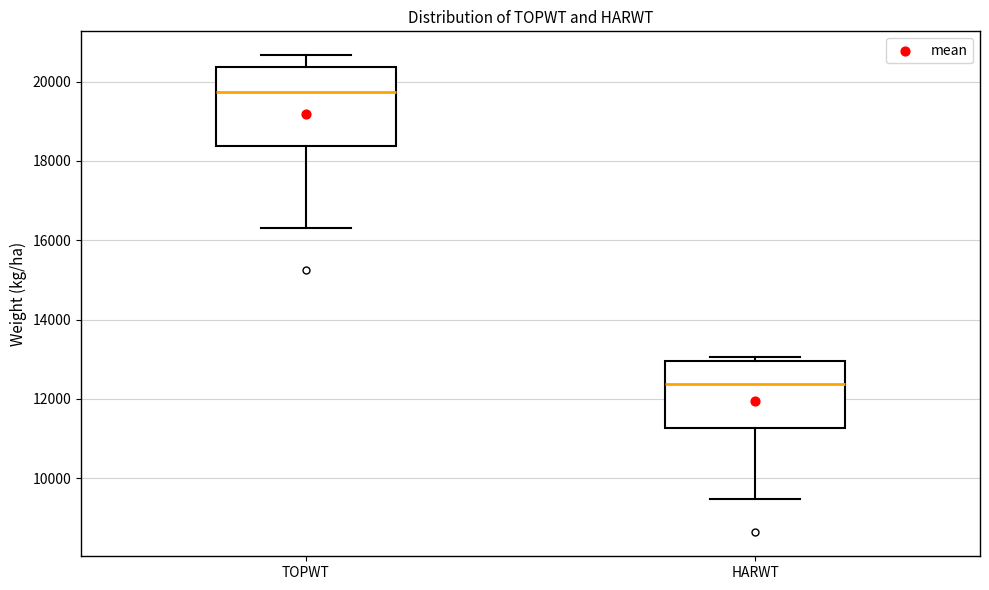

Where is the lower edge of the box for HARWT on the y-axis? The values are not printed on the chart, so give them approximately, as read against the axis.

11200